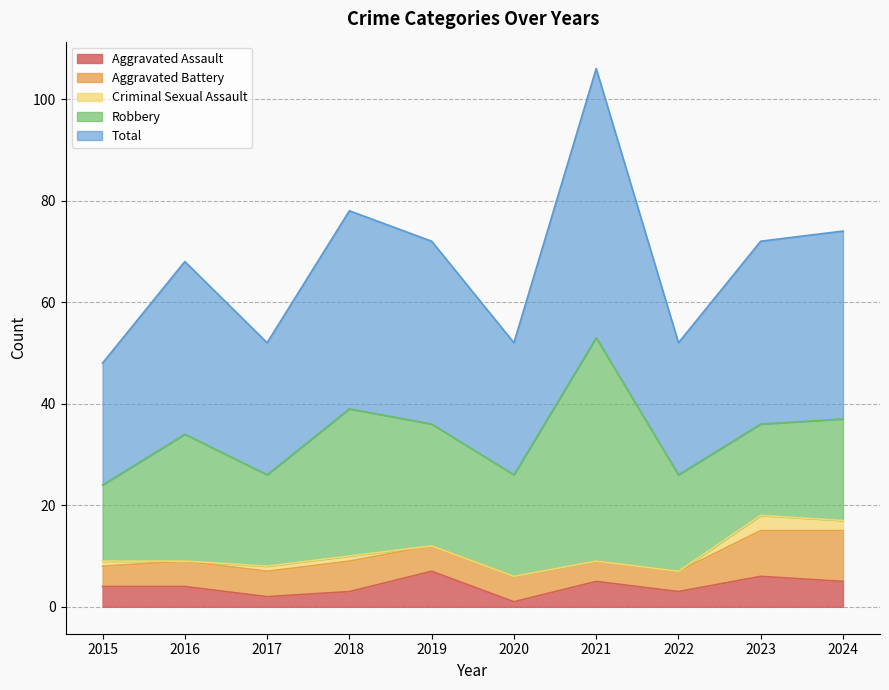

How many lines are shown in the chart?

5